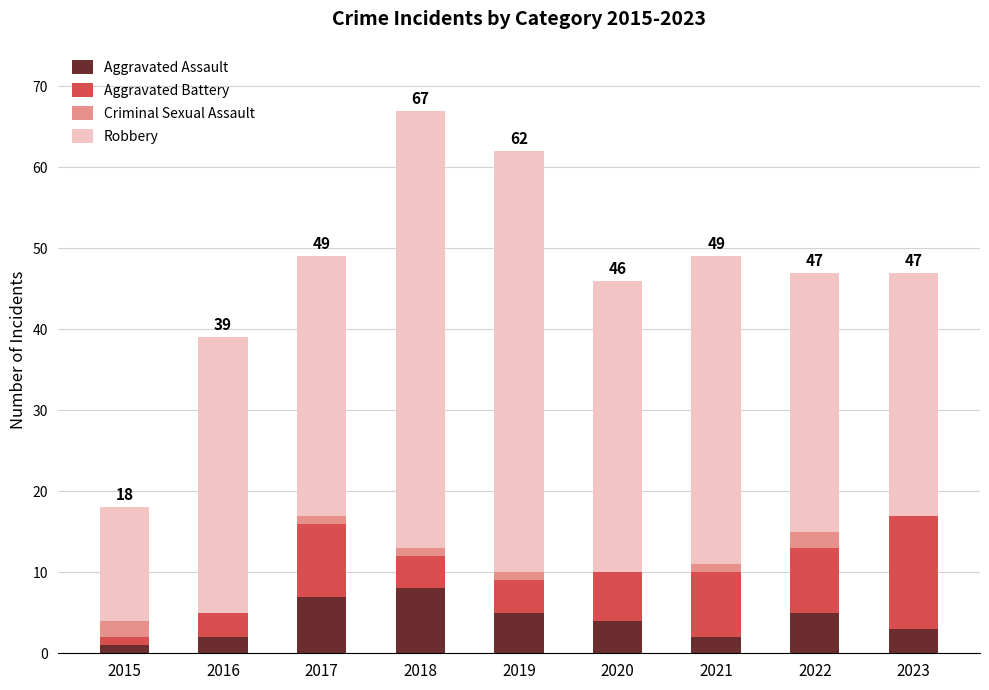

What is the total value across all series at 2015?

18